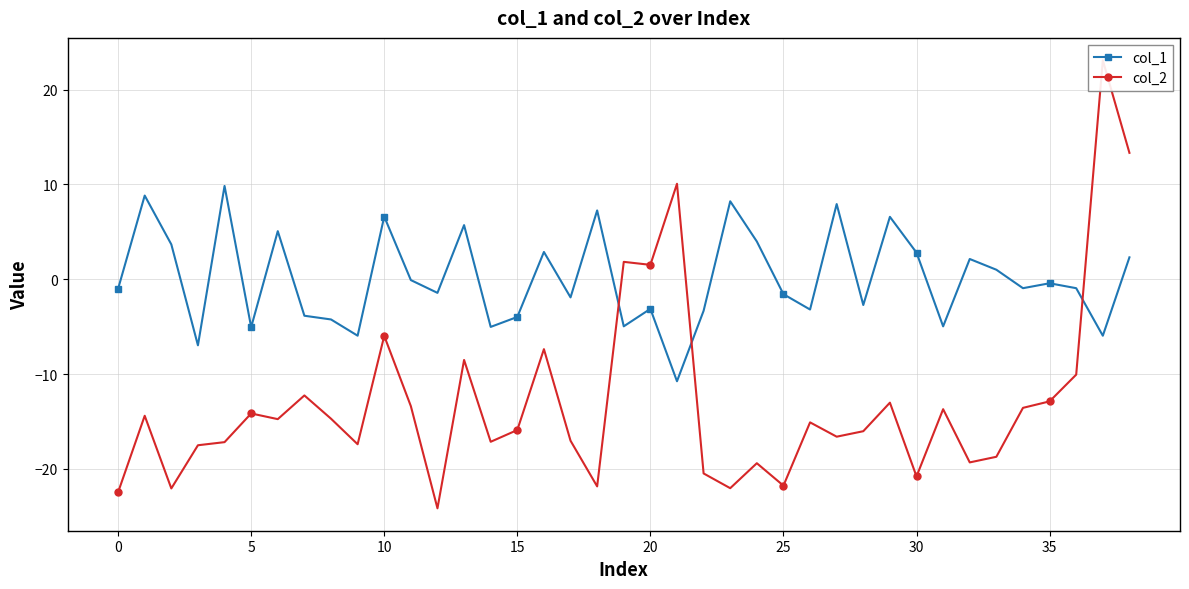

What is the value of the col_1 point at the 17th from the left?

2.9